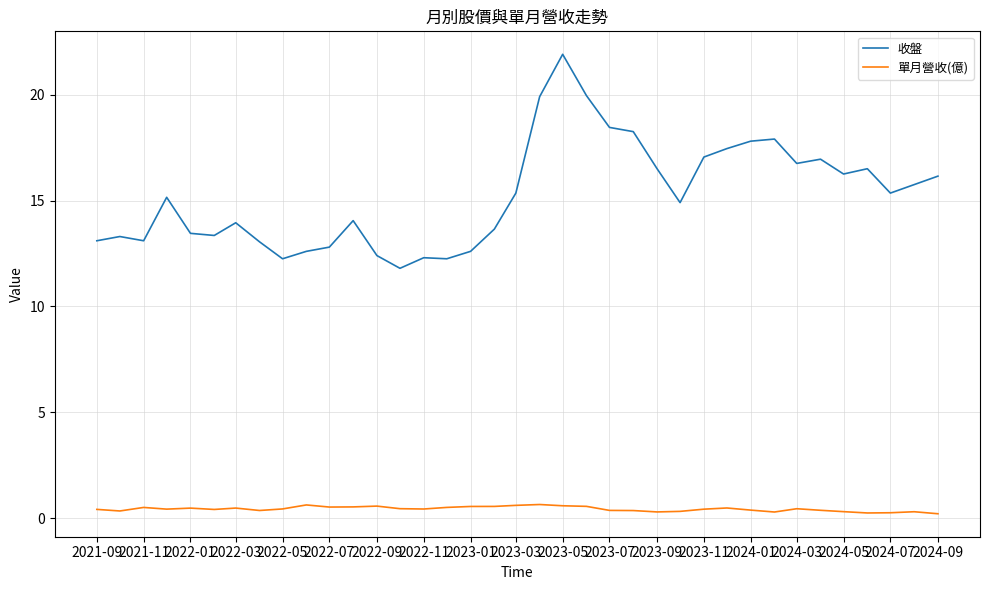

True or false: 單月營收(億) has more than 2 points higher than both neighbors.

True